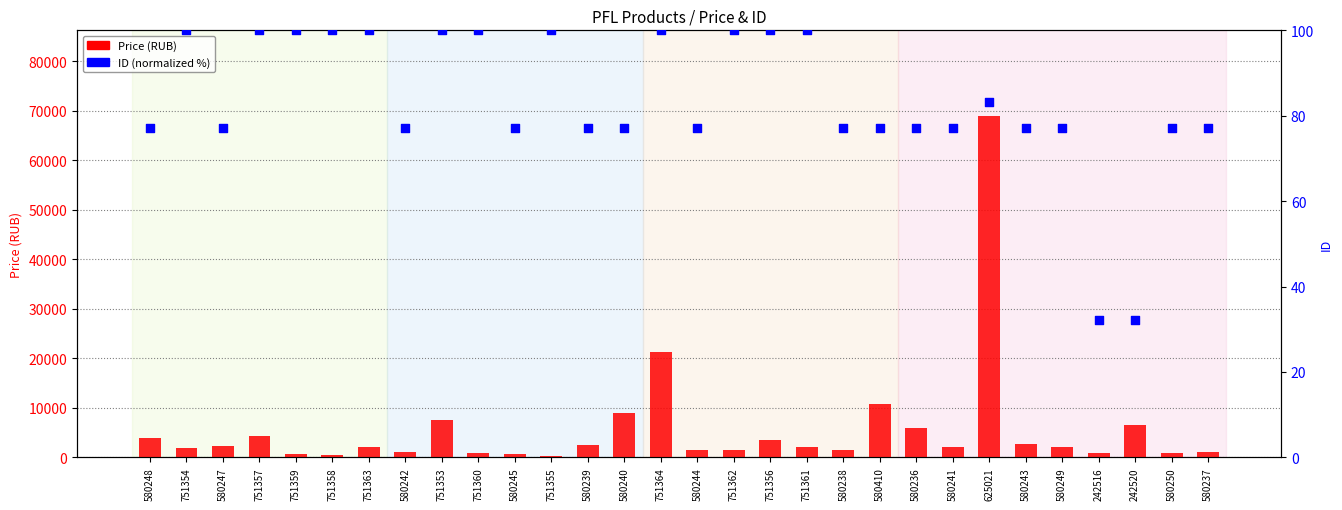

What is the total value across all series at 580249?

2256.2